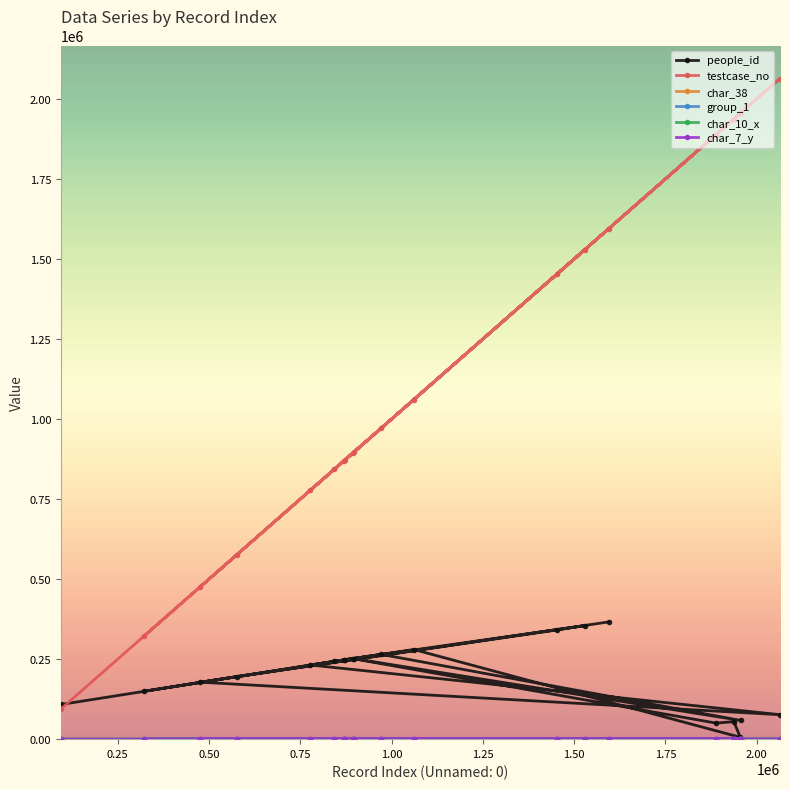

Which series has the widest spread of values?

testcase_no